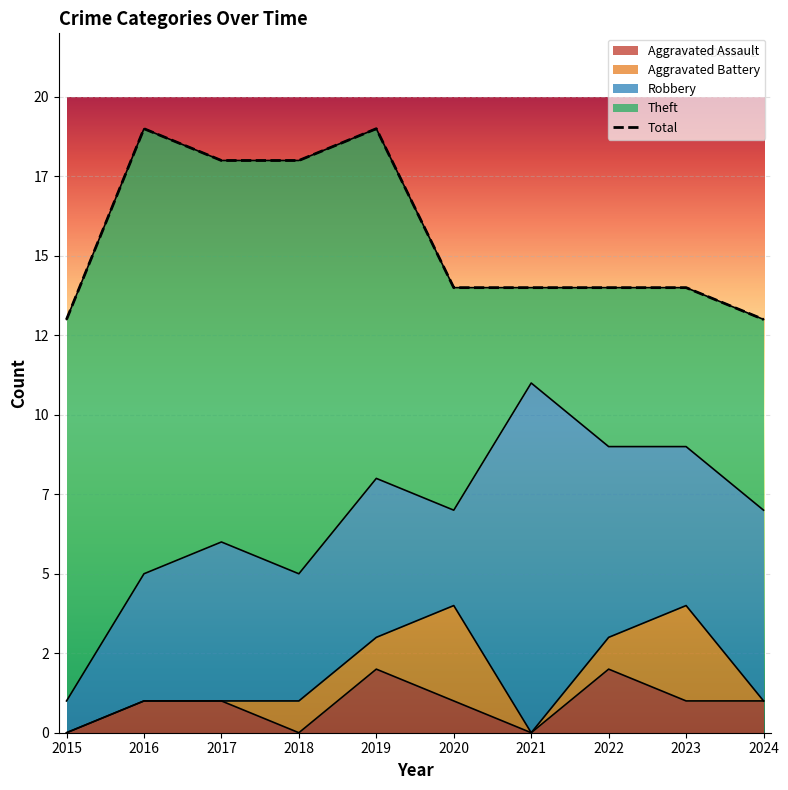

What is the value of the 7th point from the left?

14